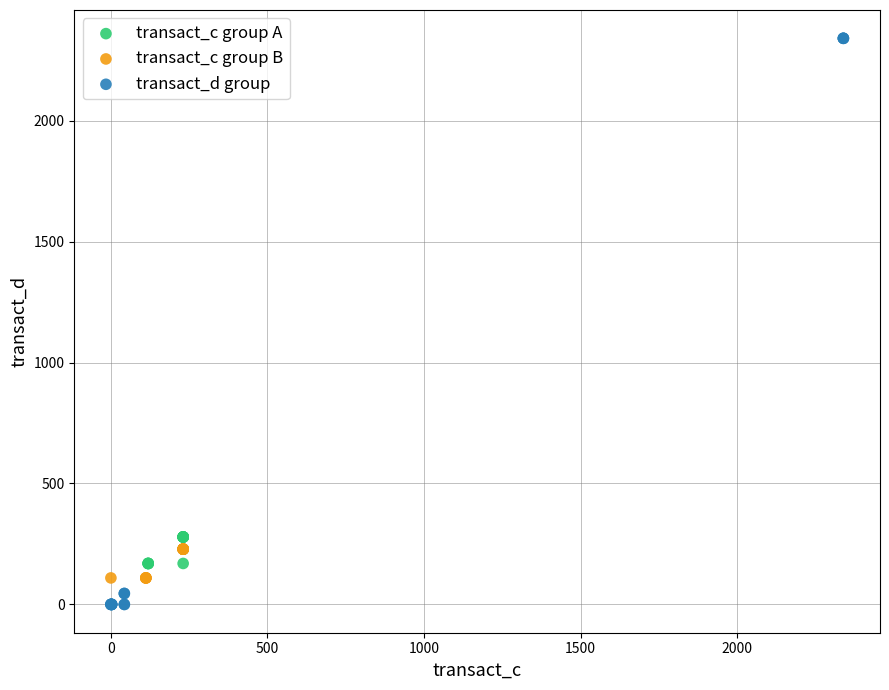

Which series has the widest spread of Y values?

transact_d group